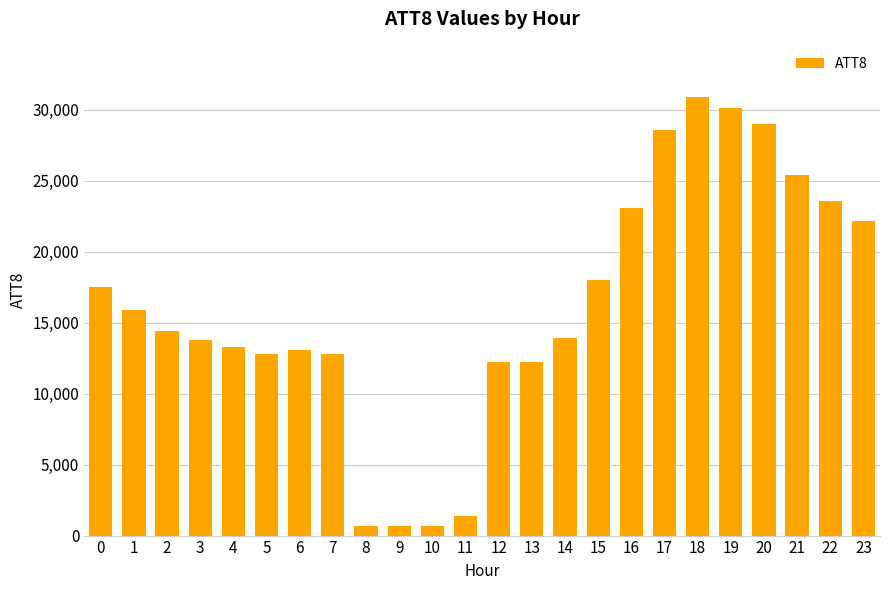

True or false: the data shows 13100 at 6.

True